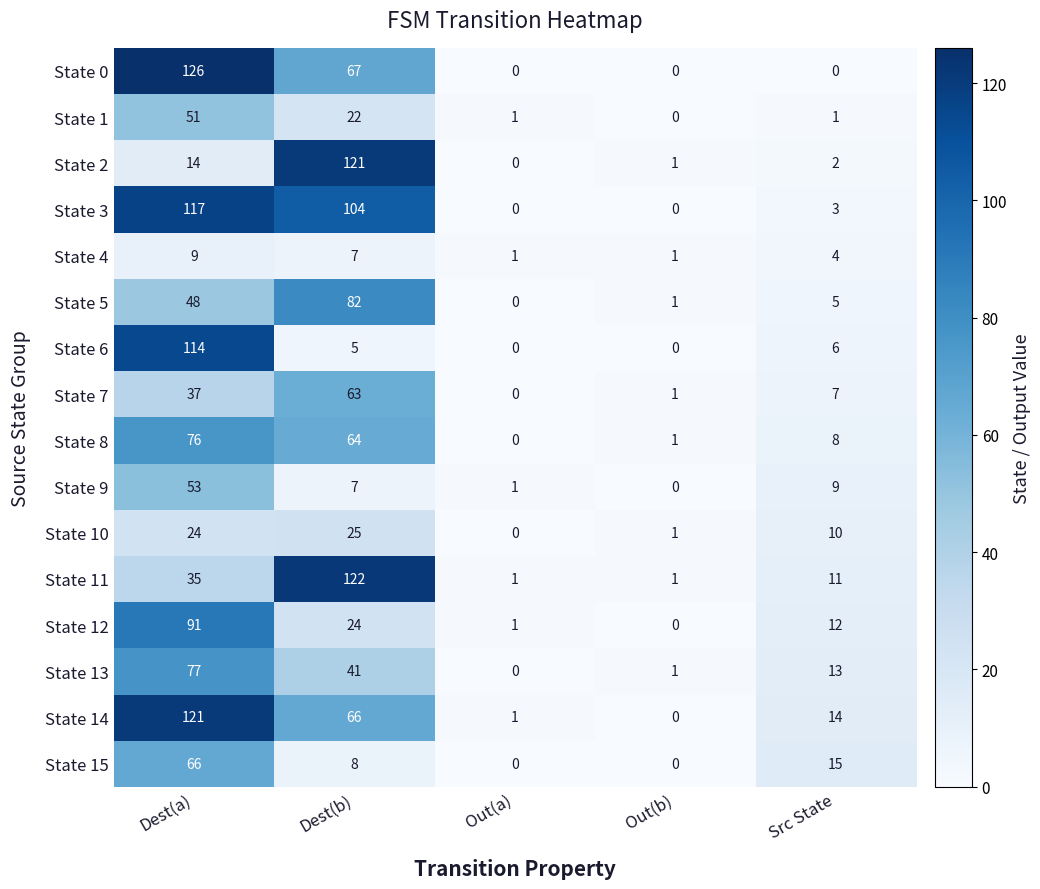

What is the maximum value for State 9?

53